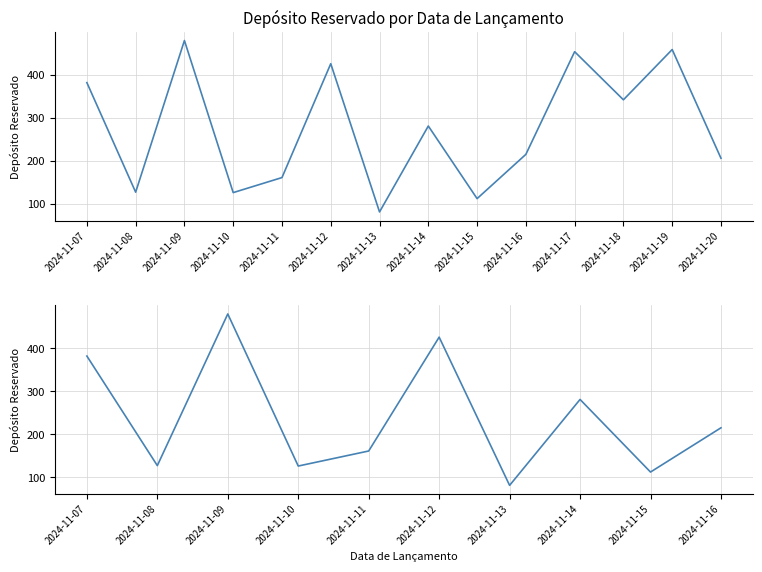

The chart shows a value of 242 at 2024-11-11. True or false?

False